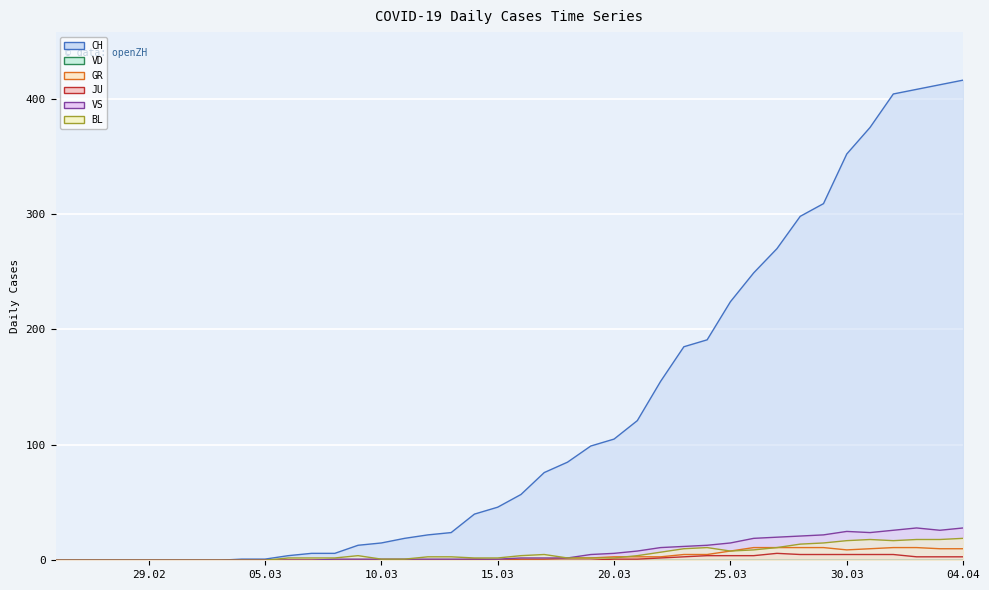

Reading left to right, list all the values displayed in this chart.

CH: 0	0	0	0	0	0	0	0	1	1	4	6	6	13	15	19	22	24	40	46	57	76	85	99	105	121	155	185	191	224	249	270	298	309	352	375	404	408	412	416
GR: 0	0	0	0	0	0	0	0	0	0	0	0	0	0	0	0	0	0	1	0	1	1	2	2	3	3	3	5	5	8	11	11	11	11	9	10	11	11	10	10
JU: 0	0	0	0	0	0	0	0	0	0	0	0	0	0	0	0	0	0	0	0	0	0	0	0	1	1	2	3	4	4	4	6	5	5	5	5	5	3	3	3
VS: 0	0	0	0	0	0	0	0	0	0	0	0	1	1	1	1	1	1	1	1	2	2	2	5	6	8	11	12	13	15	19	20	21	22	25	24	26	28	26	28
BL: 0	0	0	0	0	0	0	0	0	0	2	2	2	4	1	1	3	3	2	2	4	5	2	2	2	4	7	10	11	8	9	11	14	15	17	18	17	18	18	19